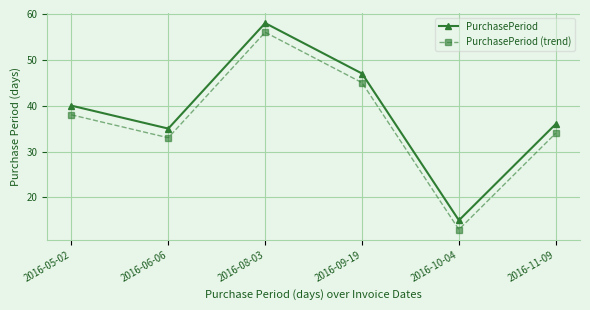

True or false: PurchasePeriod (trend) and PurchasePeriod cross at least once.

False